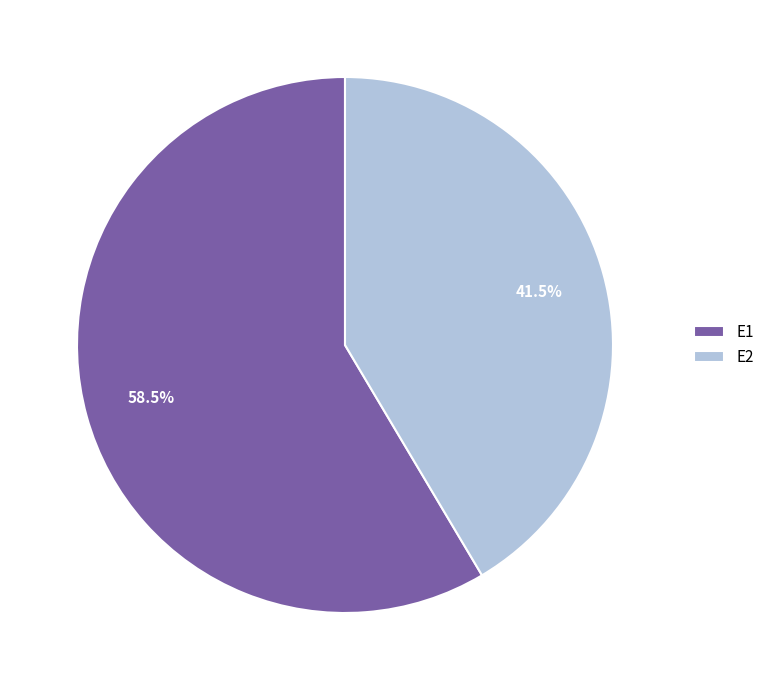

To the nearest percent, what is the difference between the E2 and E1 slice percentages?

17%